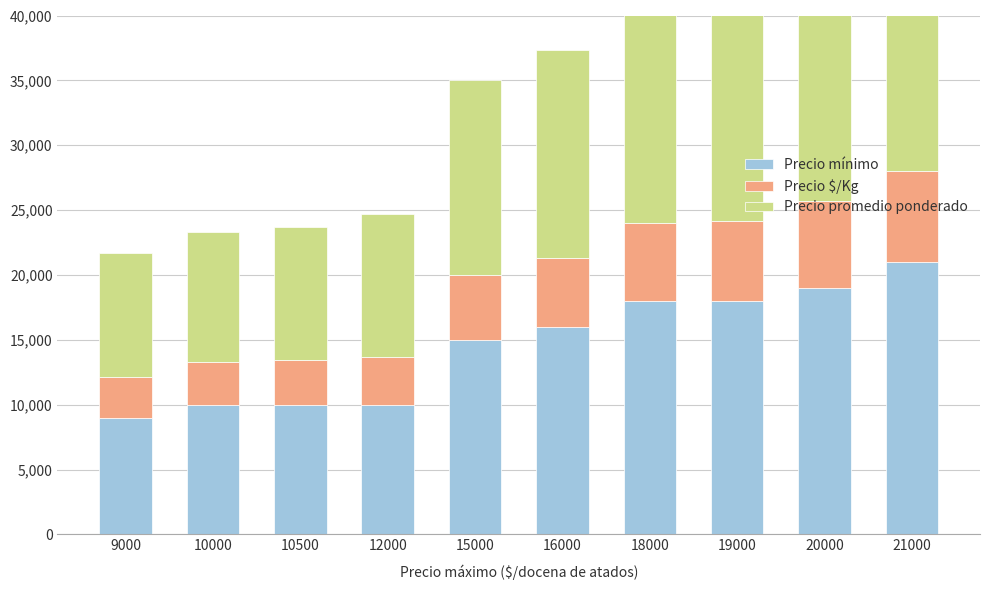

How many bars are there in total?

30